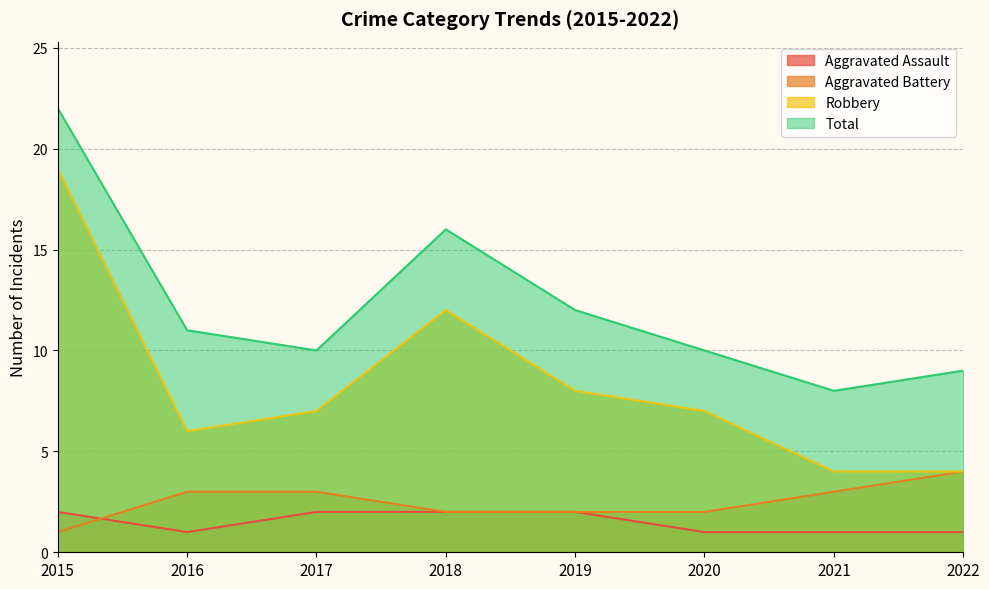

What is the value of the Robbery point at the 3rd from the left?

7